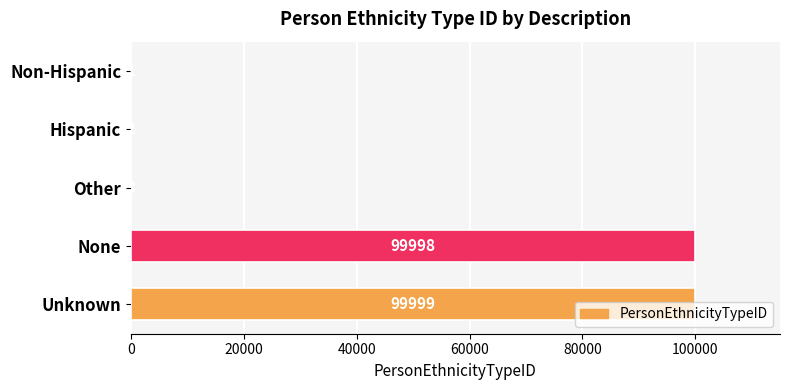

Count the number of categories in the chart.

5